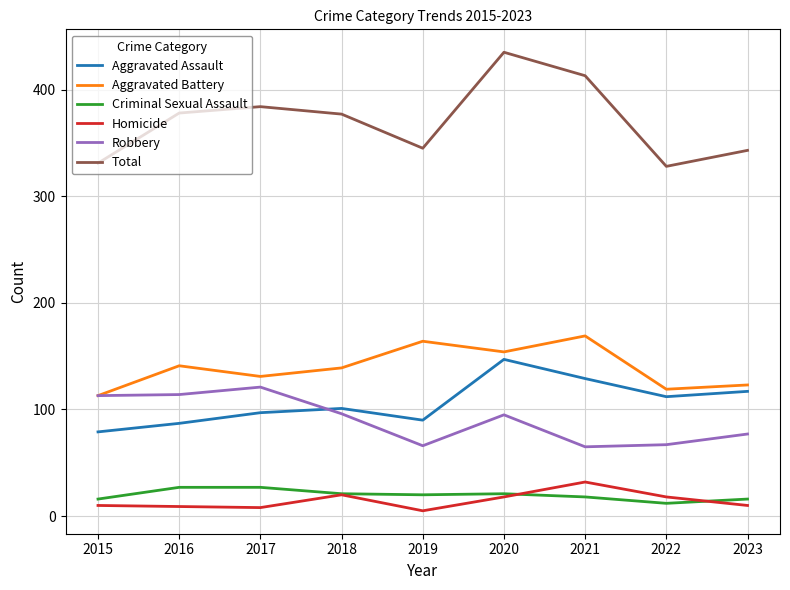

What is the spread (max minus min) of values at 2021?

395